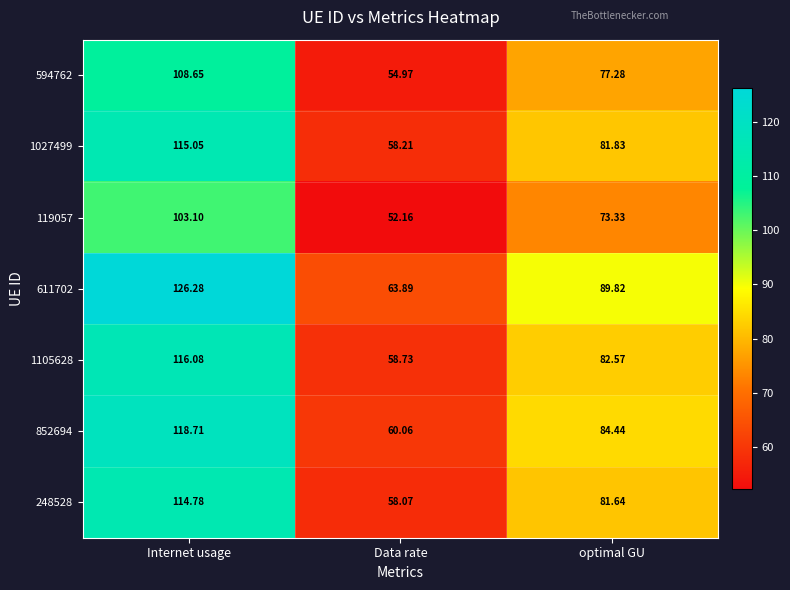

List the labels in order of 1105628 value, smallest first.

Data rate, optimal GU, Internet usage